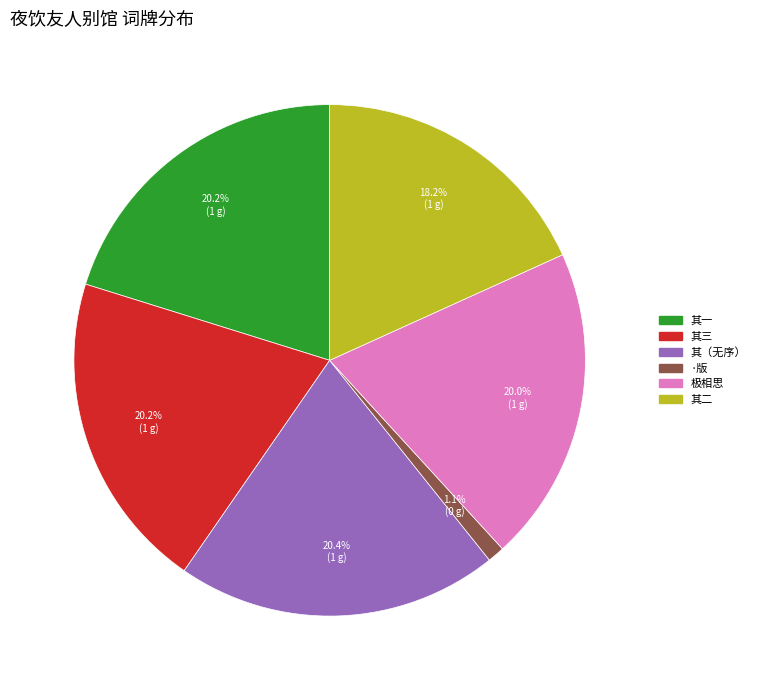

Does any single category account for the majority?

No